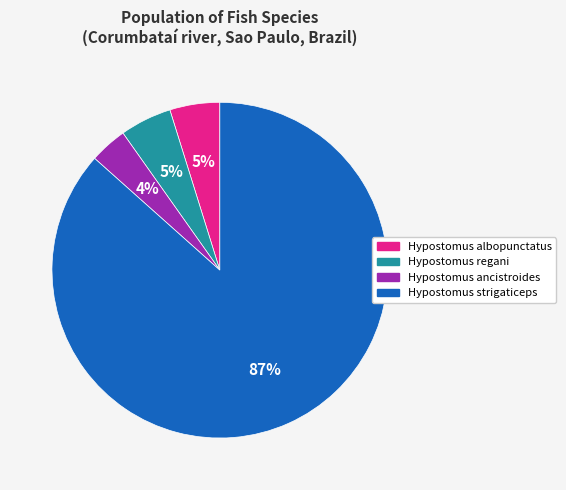

To the nearest percent, what portion does Hypostomus albopunctatus represent?

5%